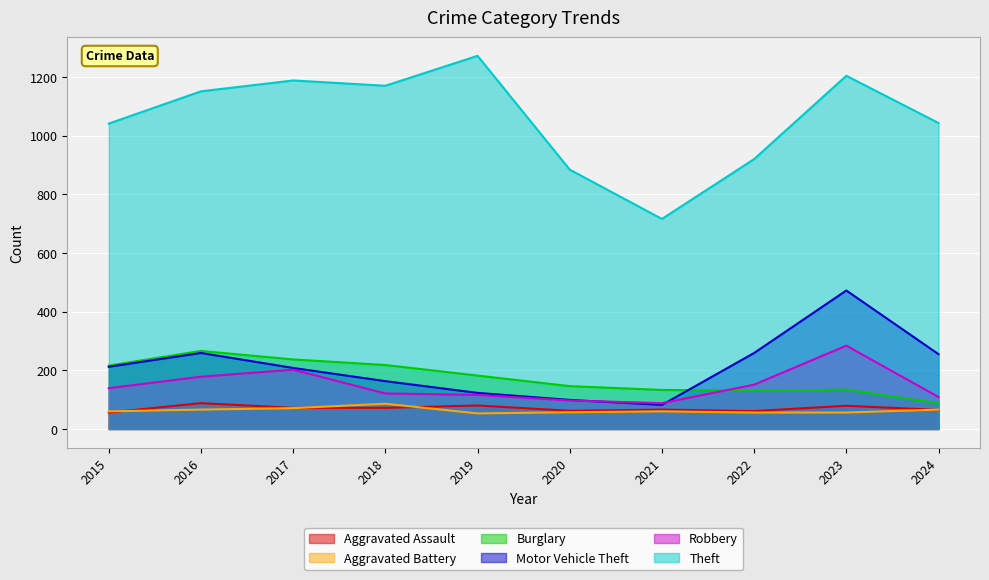

What is the total value across all series at 2017?

1978